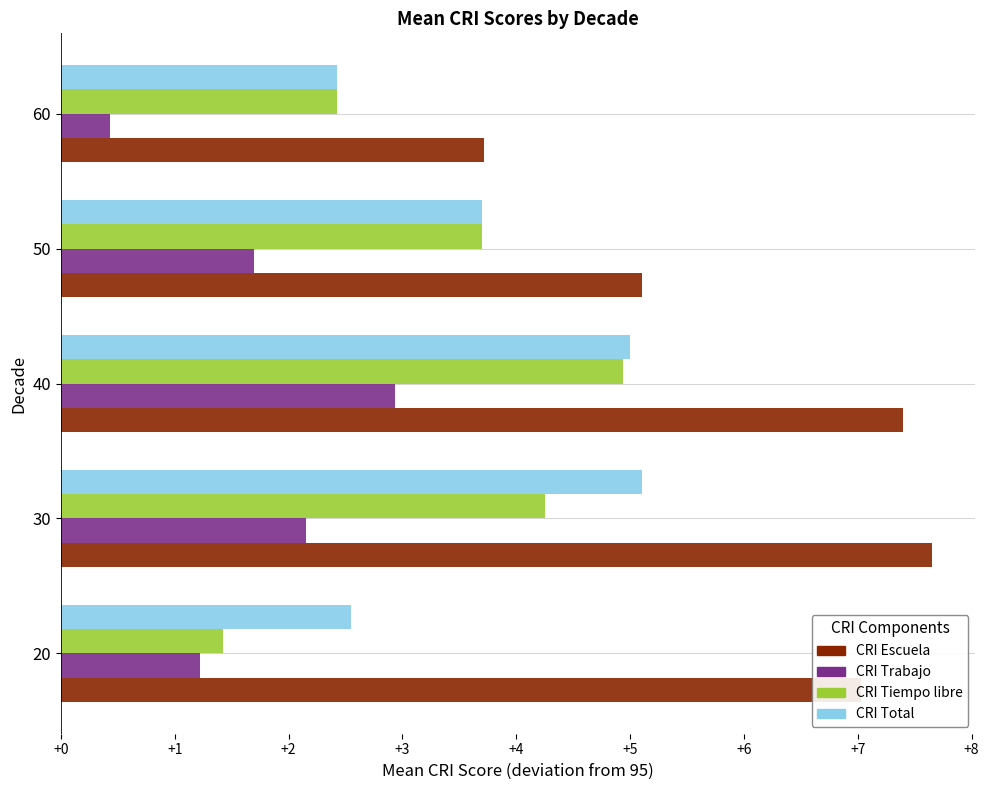

What is the difference between the second highest and minimum values in the CRI Escuela series?

3.7